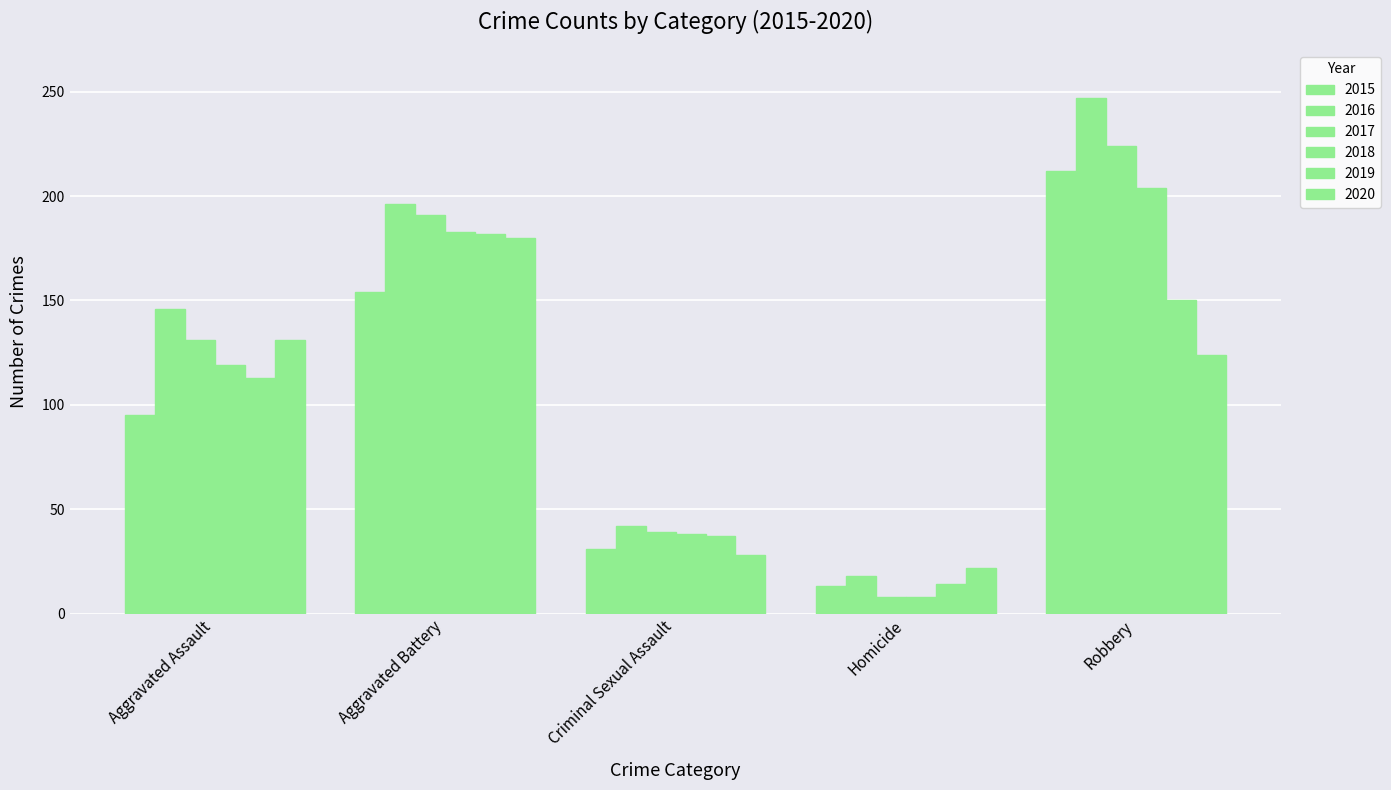

Which series has the largest range (max minus min)?

2016